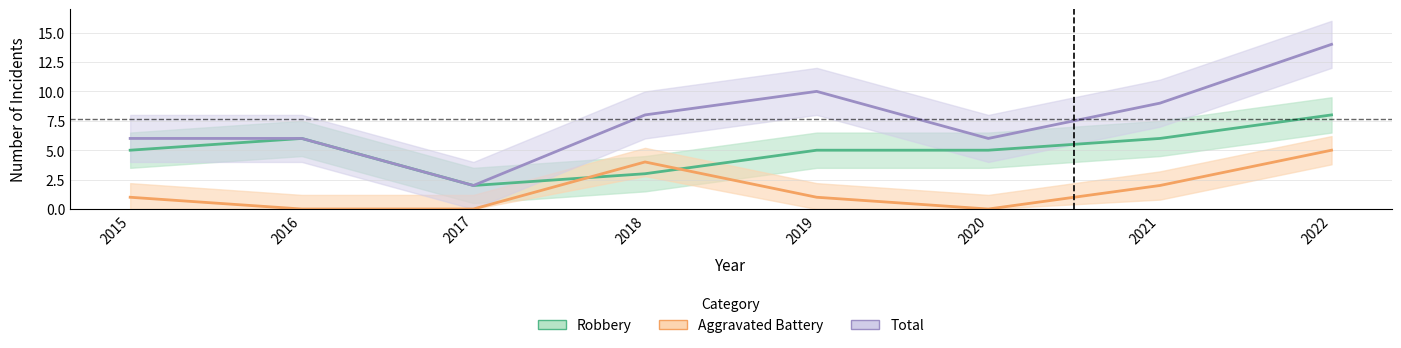

Reading left to right, extract all data points from this chart.

Robbery: 2015=5	2016=6	2017=2	2018=3	2019=5	2020=5	2021=6	2022=8
Aggravated Battery: 2015=1	2016=0	2017=0	2018=4	2019=1	2020=0	2021=2	2022=5
Total: 2015=6	2016=6	2017=2	2018=8	2019=10	2020=6	2021=9	2022=14